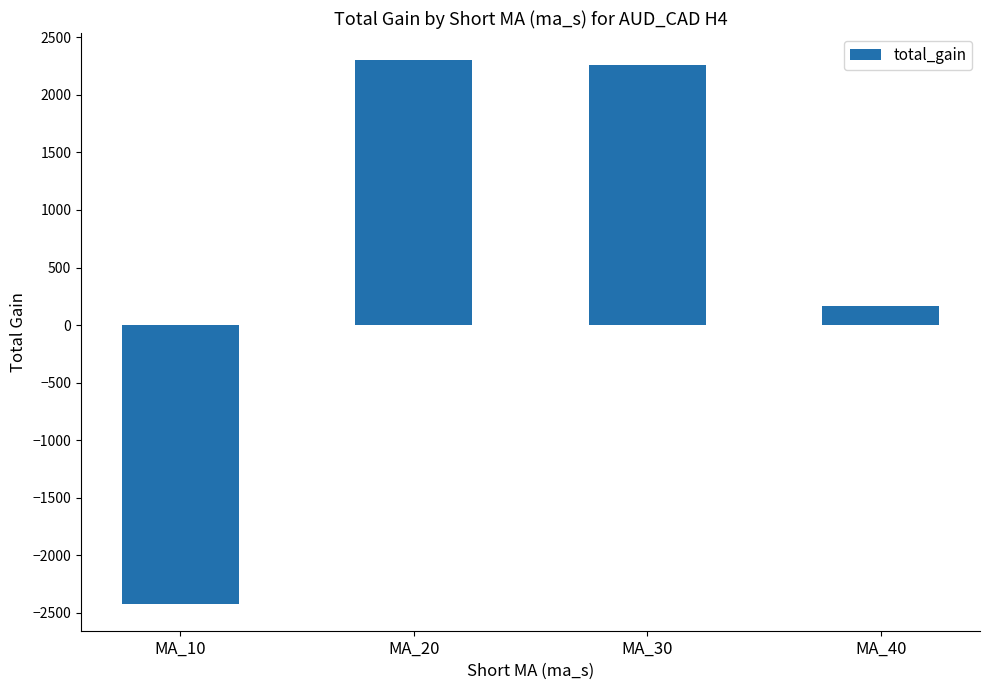

Between MA_30 and MA_40, which is larger?

MA_30